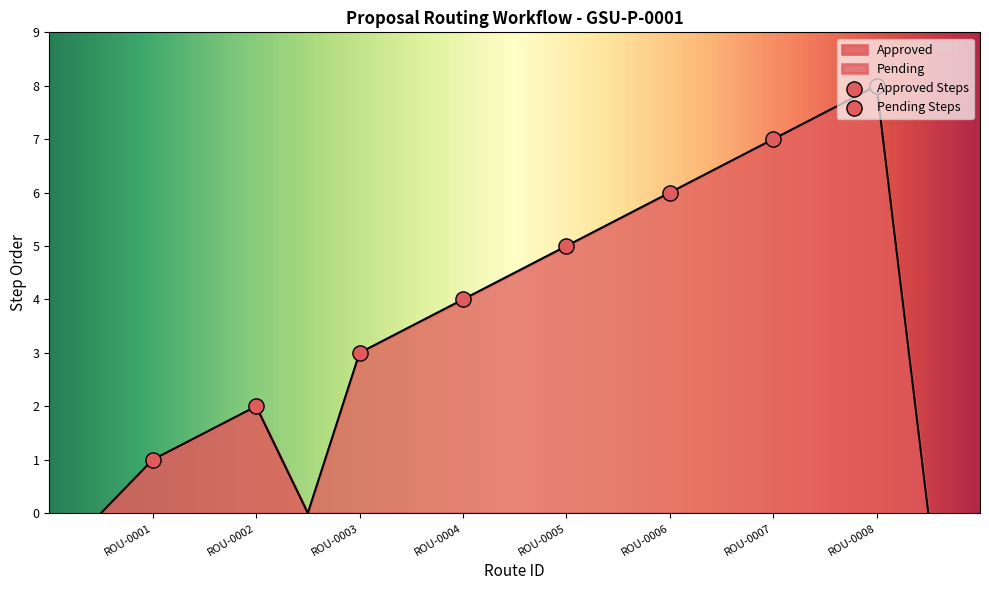

What is the change in value from ROU-0002 to ROU-0008?

+6